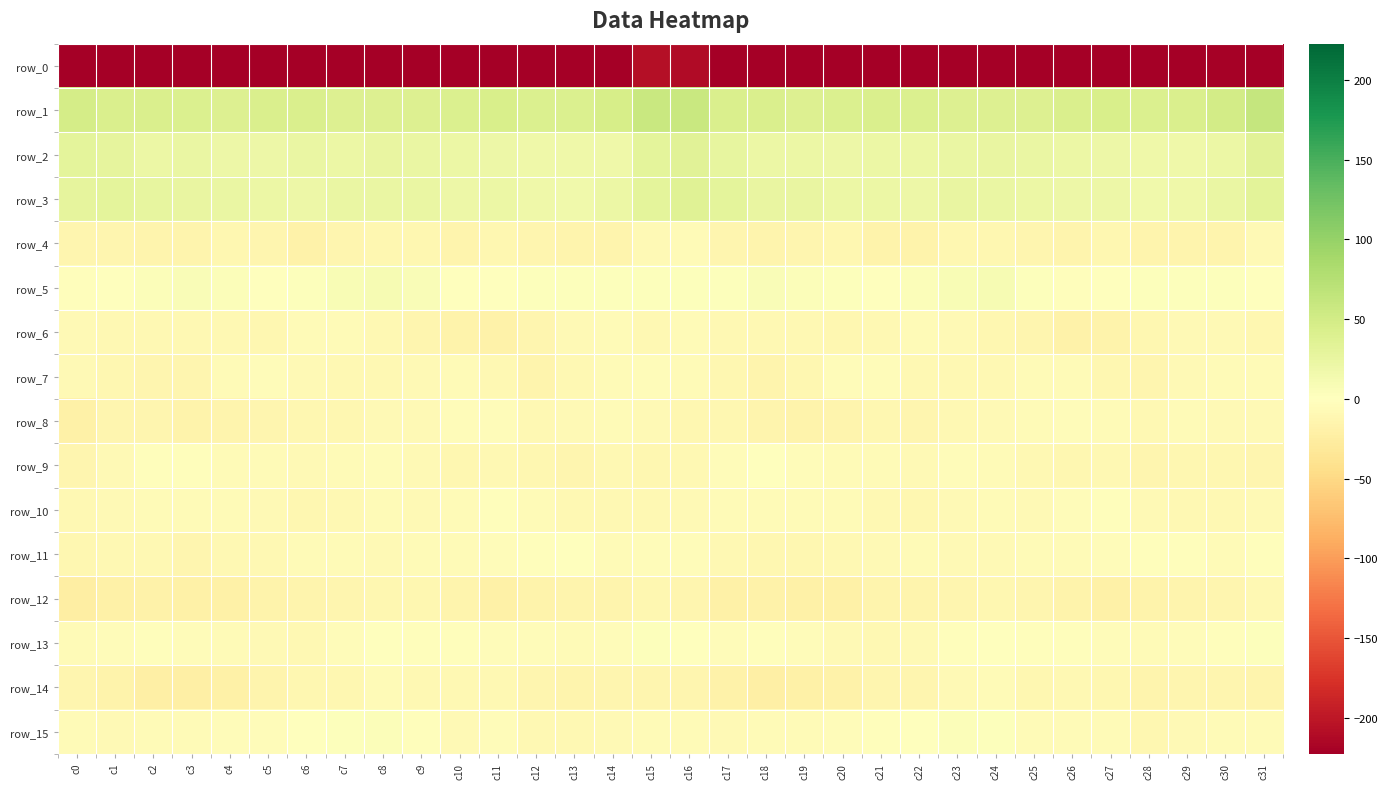

What is the greatest value displayed?

61.6